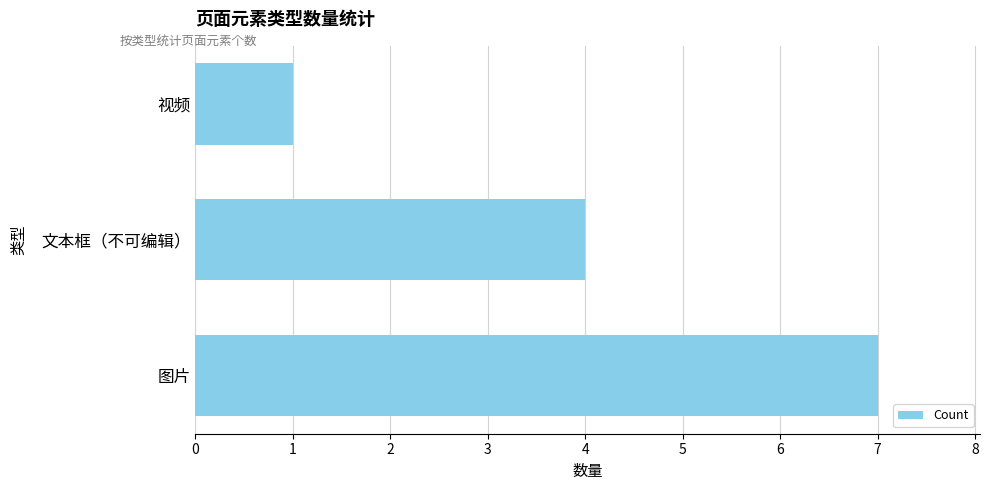

True or false: the data shows 1 at 视频.

True